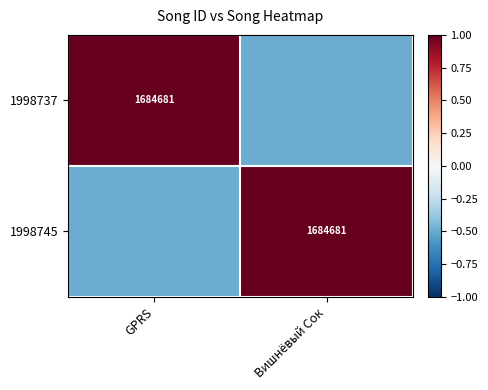

The value of 1998745 at Вишнёвый Сок is 651013.1. True or false?

False